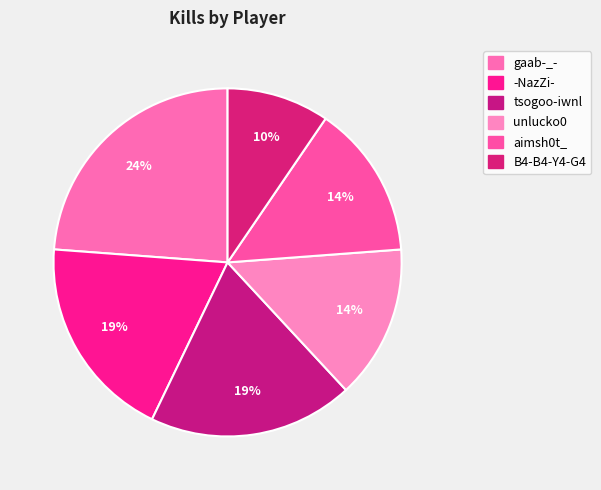

Rank the categories by value from lowest to highest.

B4-B4-Y4-G4, unlucko0, aimsh0t_, -NazZi-, tsogoo-iwnl, gaab-_-